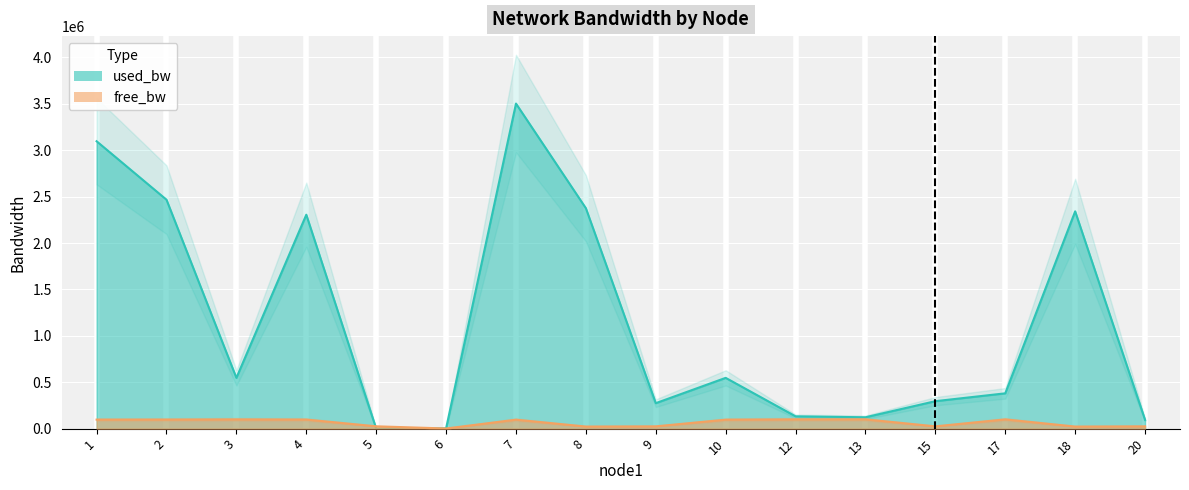

Count the number of data series in this chart.

2